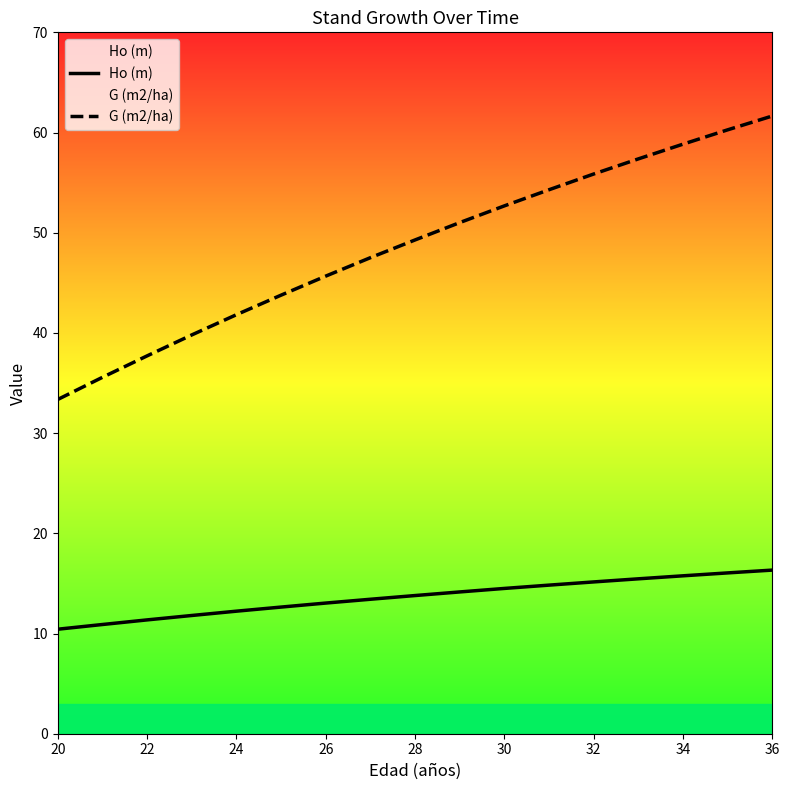

True or false: G (m2/ha) has a value of 22.3 at 28.

False